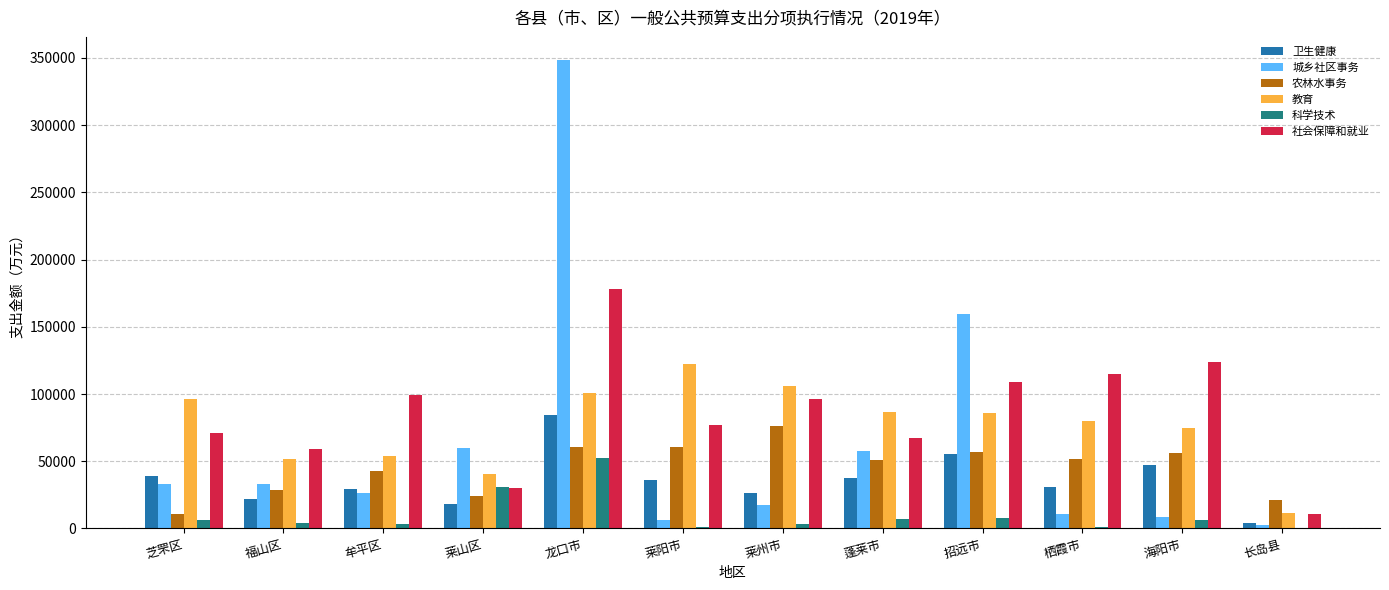

Which series changed the most between 龙口市 and 招远市?

城乡社区事务